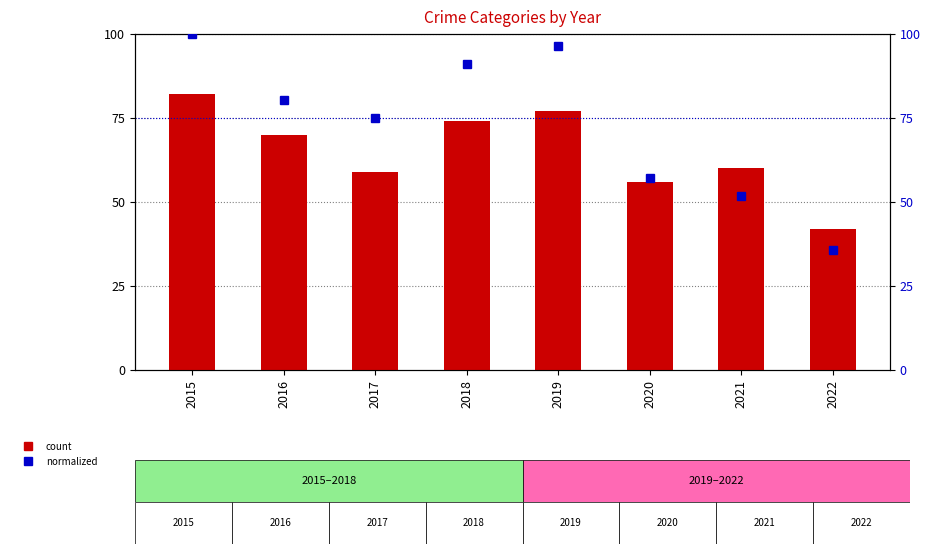

Which category has the lowest value across all series?

2022